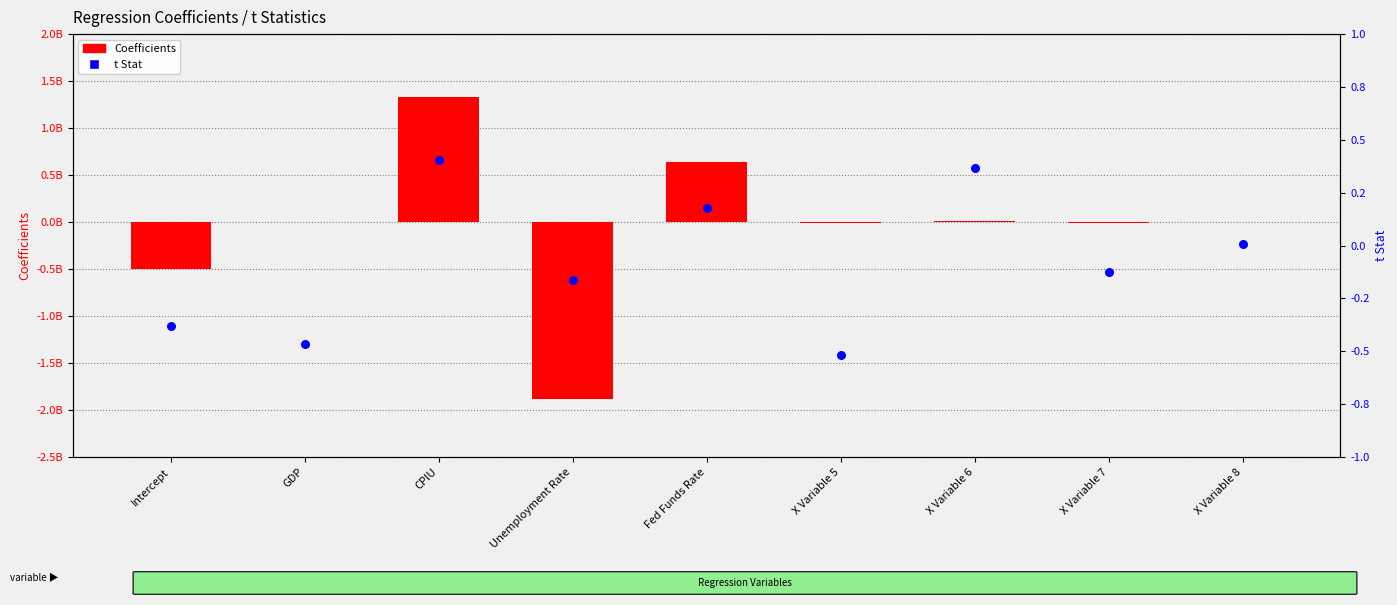

Which series has the largest total across all categories?

t Stat